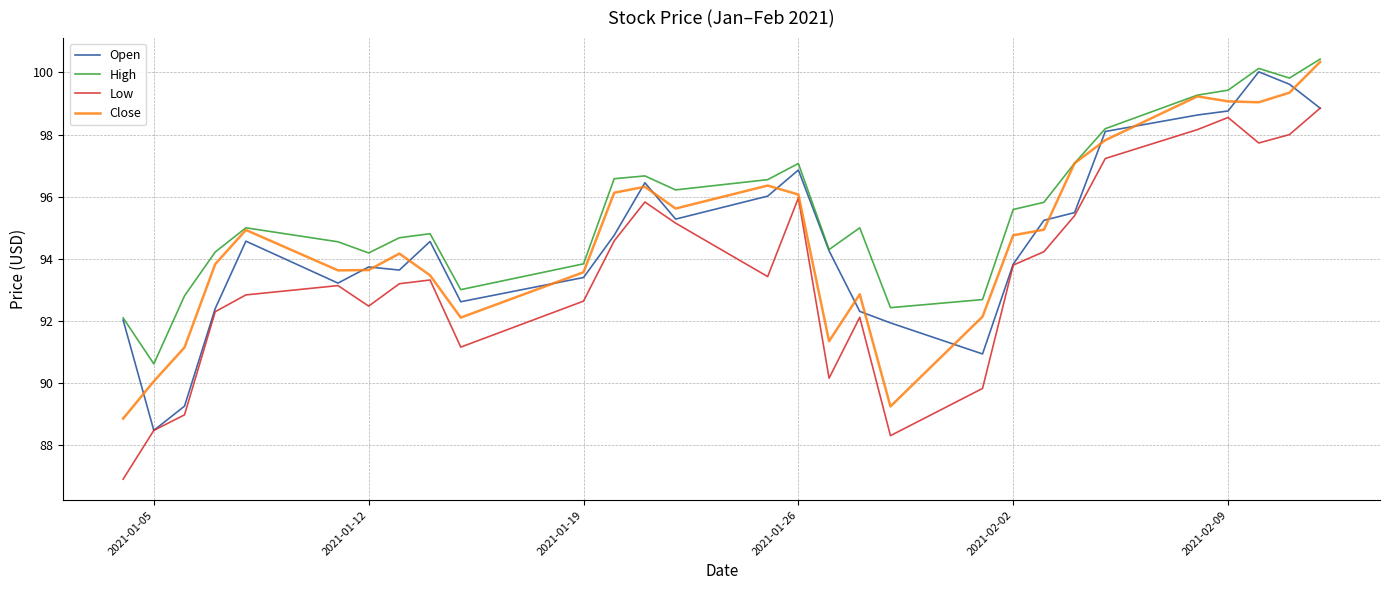

Which series ends up on top after the final intersection of Close and Open?

Close